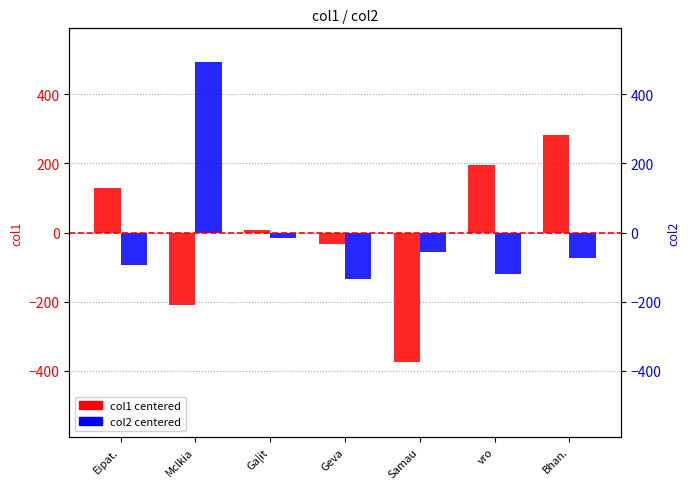

At how many categories does at least one series exceed -295?

7